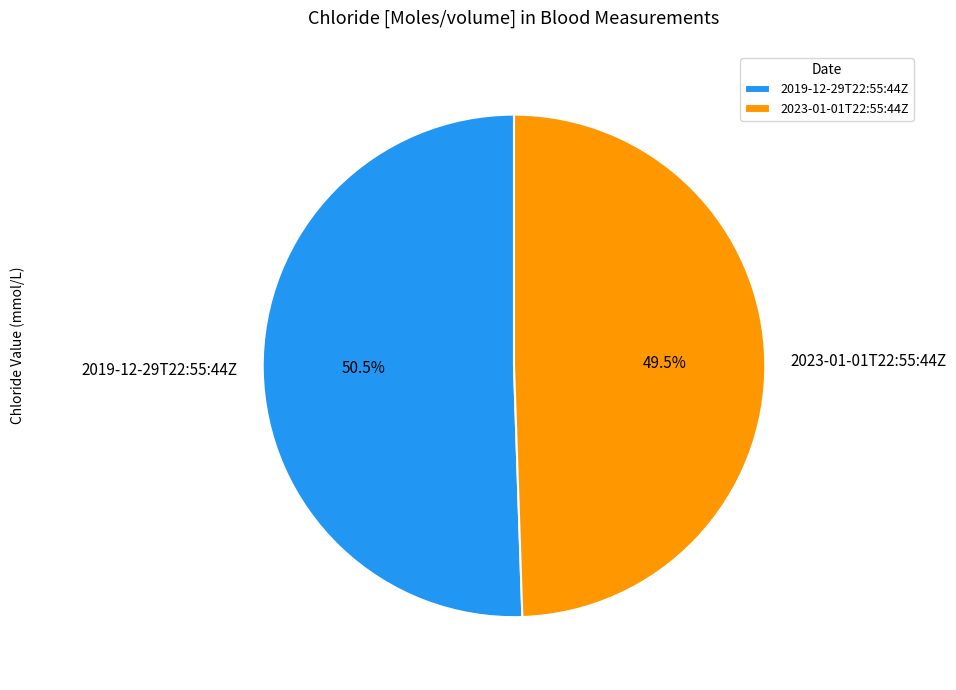

Rank the categories by value from lowest to highest.

2023-01-01T22:55:44Z, 2019-12-29T22:55:44Z